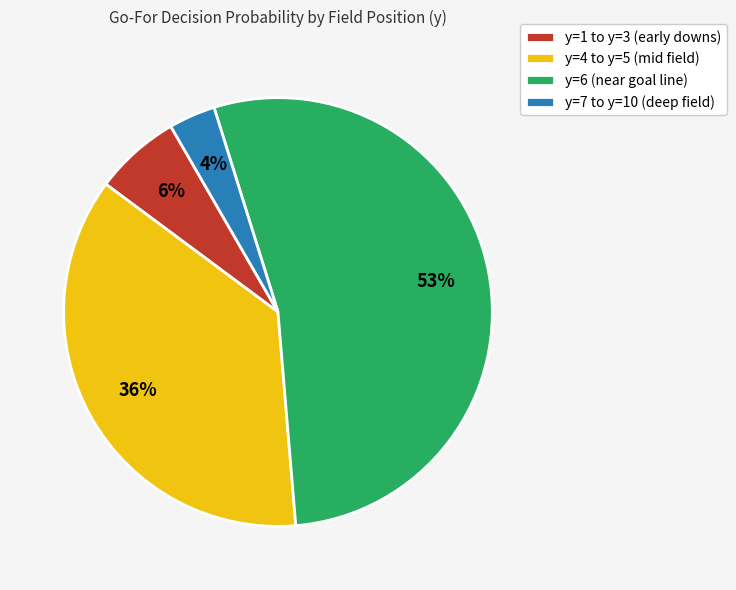

What percentage is the y=1 to y=3 (early downs) slice, to the nearest percent?

6%